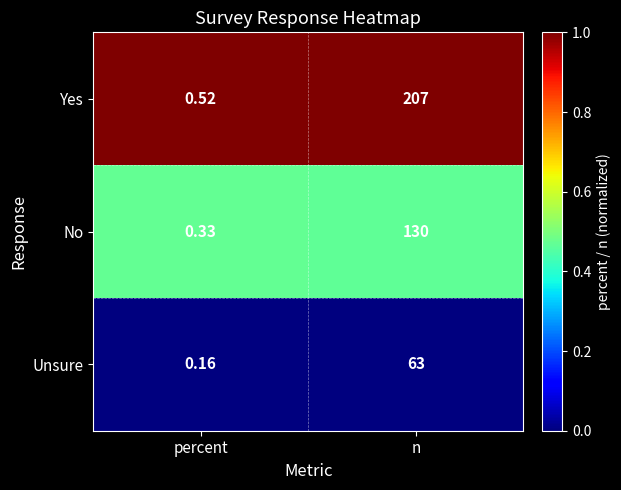

Which series has the widest spread of values?

Yes